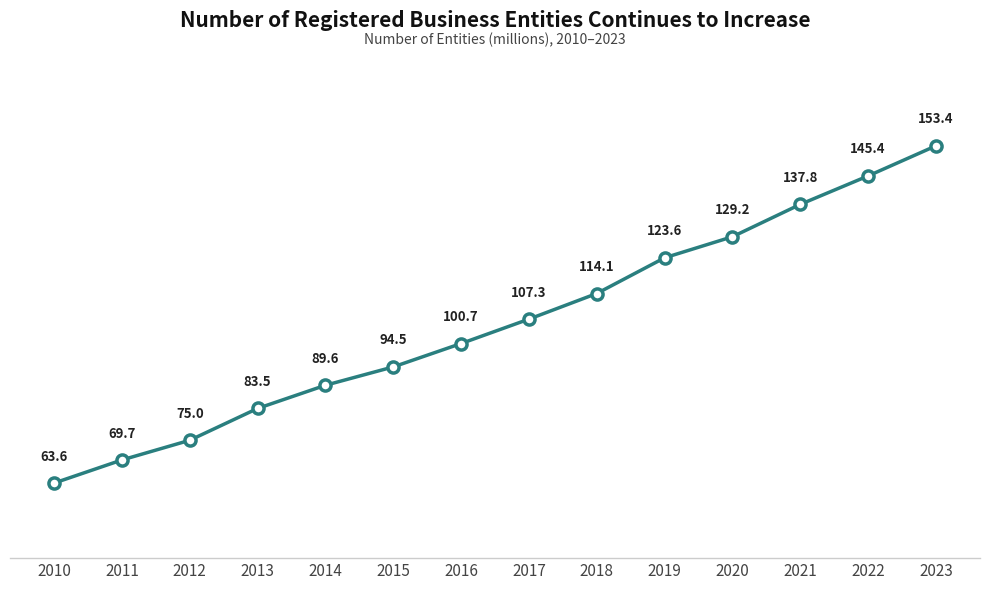

What is the average value?

106.2